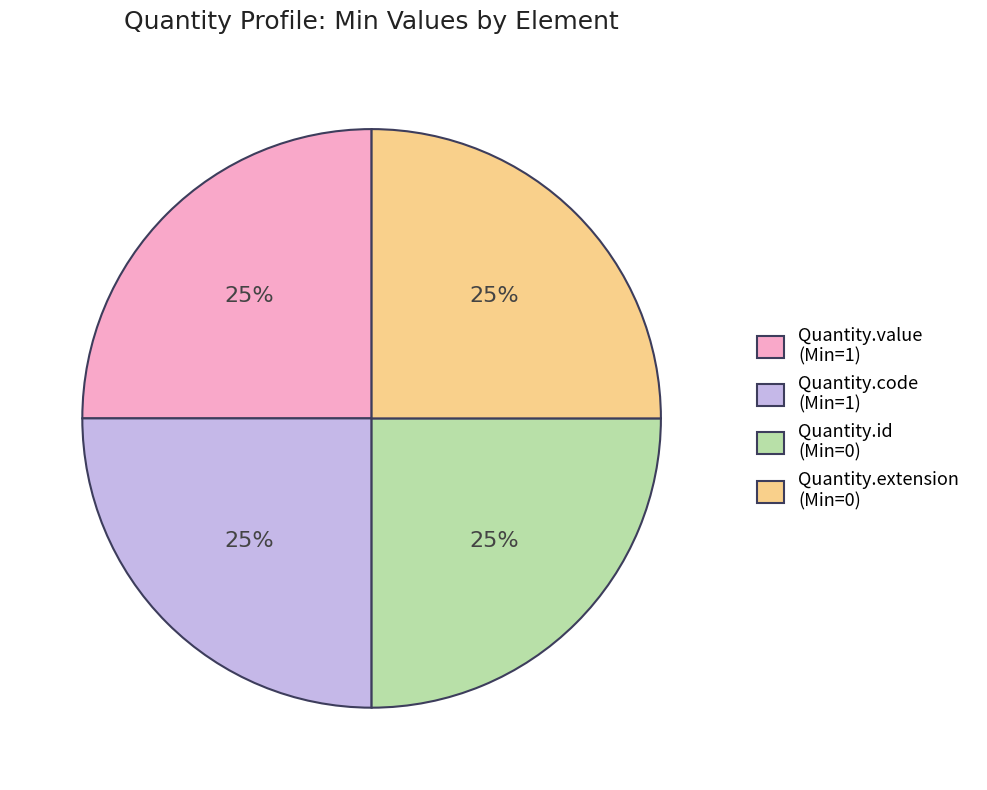

Is there a majority slice in this chart?

No